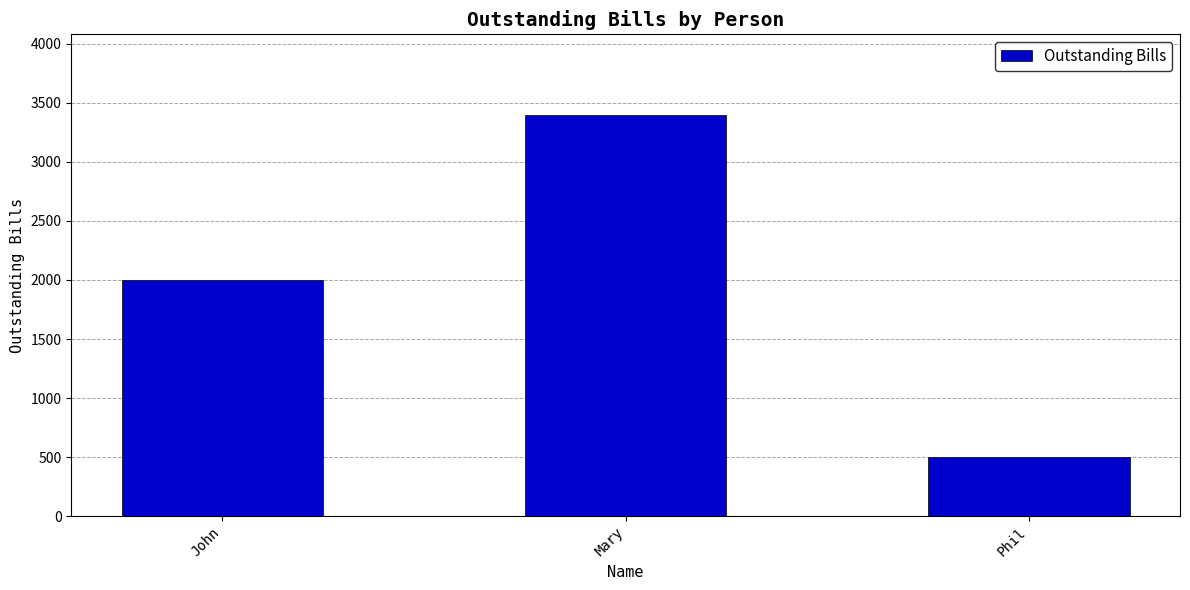

What is the sum of all values?

5900